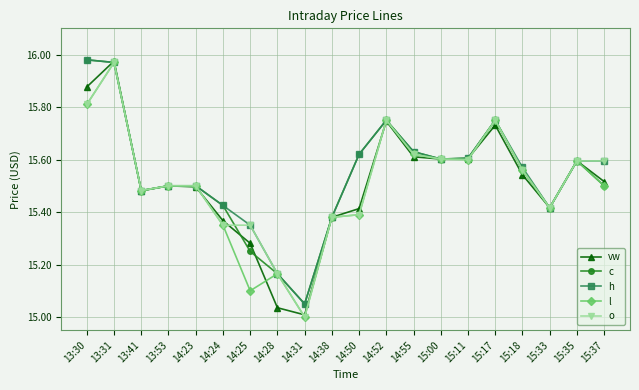

Is it true that h equals 22.0 at 14:55?

False